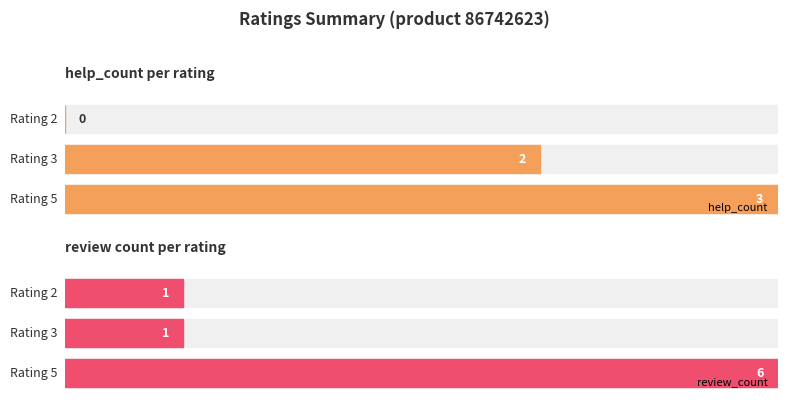

Are the bars grouped side by side (vs. stacked)?

No